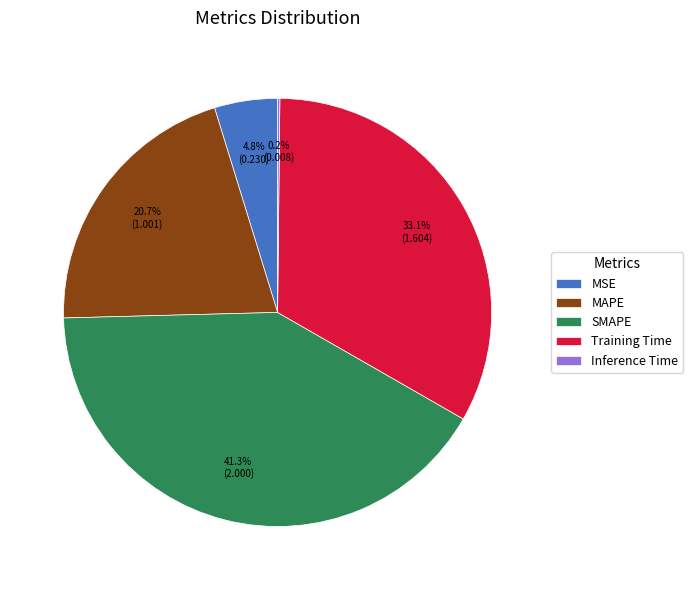

To the nearest percent, what is the average slice percentage?

20%